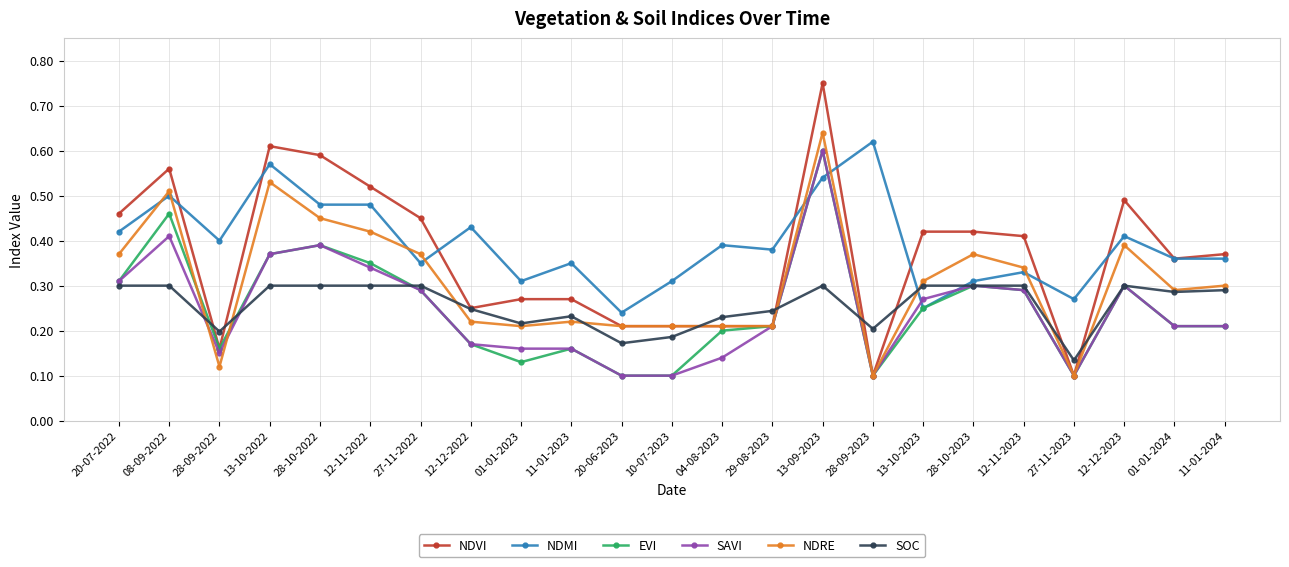

True or false: SOC and EVI intersect in this chart.

True